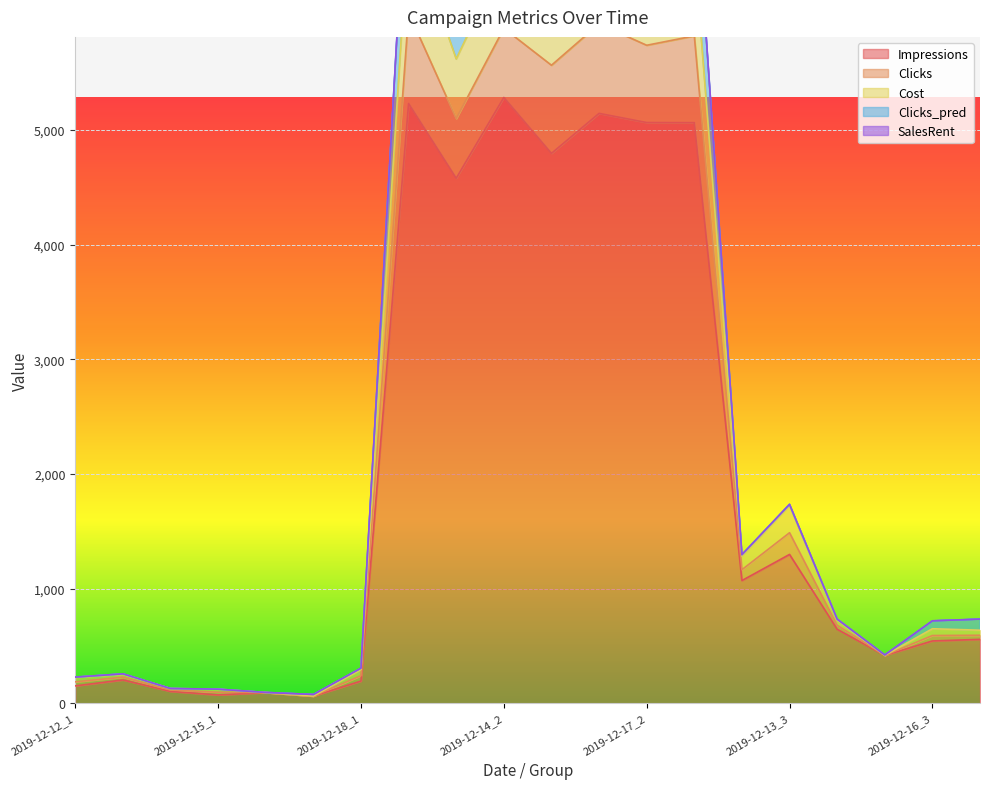

What position from the right is 2019-12-17_3?

1